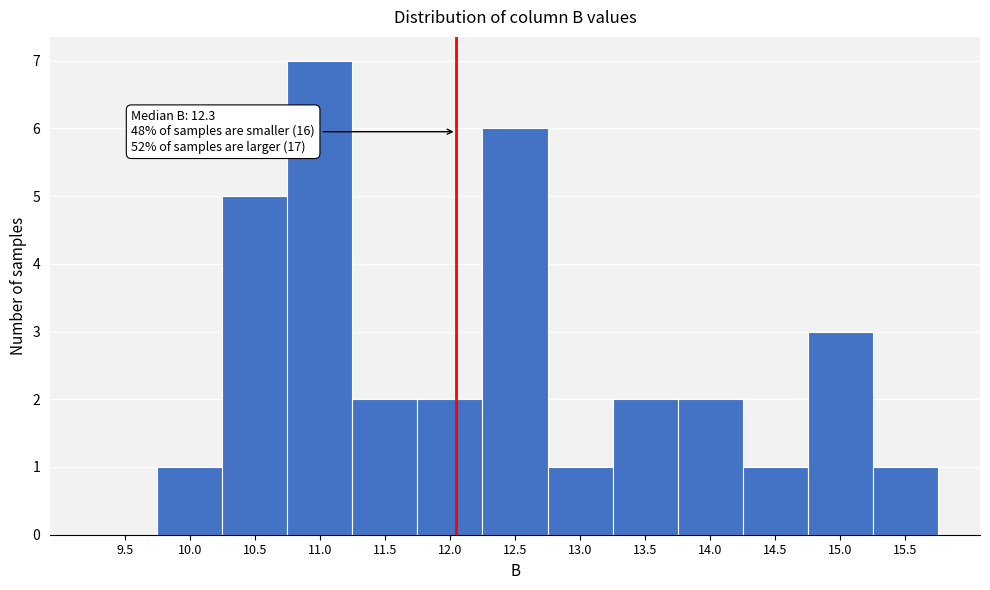

Reading left to right, what are all the values shown in this chart?

9.5=0	10.0=1	10.5=5	11.0=7	11.5=2	12.0=2	12.5=6	13.0=1	13.5=2	14.0=2	14.5=1	15.0=3	15.5=1